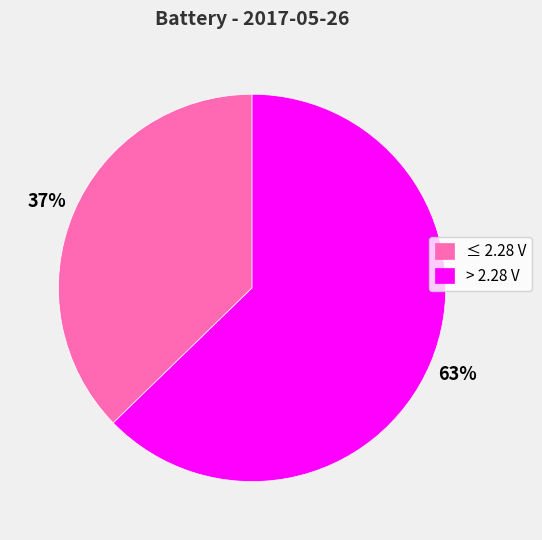

What percentage is the > 2.28 V slice, to the nearest percent?

63%